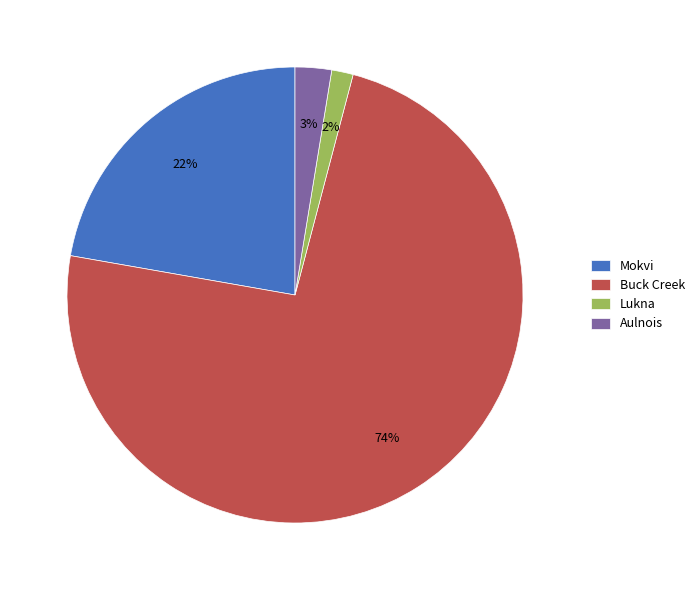

What percentage is the Mokvi slice, to the nearest percent?

22%